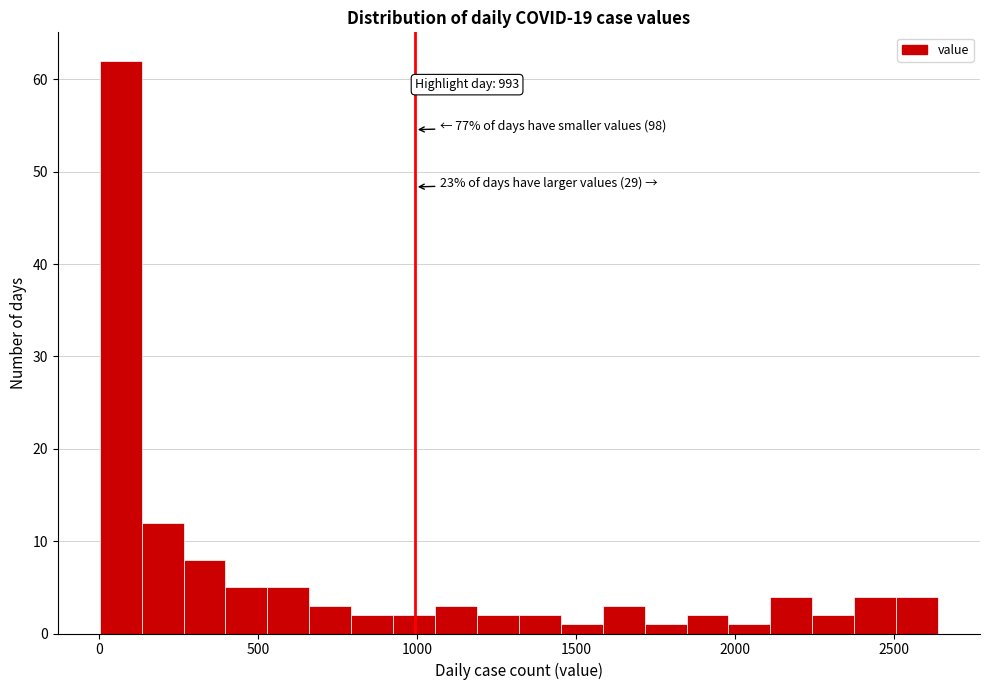

Around what value on the x-axis is the tallest bar? Give the approximate position of its centre, as read against the axis.

50